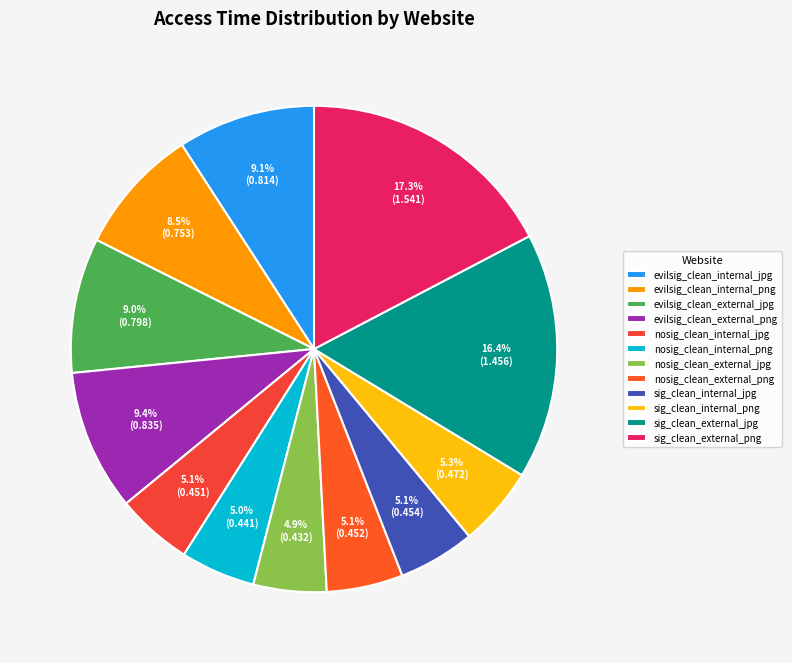

What percentage is the sig_clean_external_jpg slice, to the nearest percent?

16%